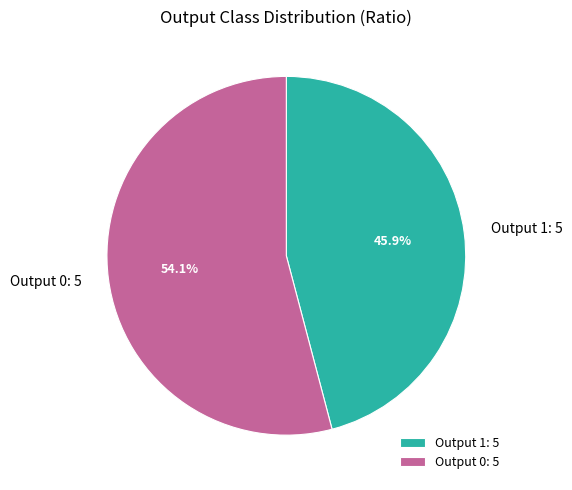

What is the majority slice?

Output 0: 5